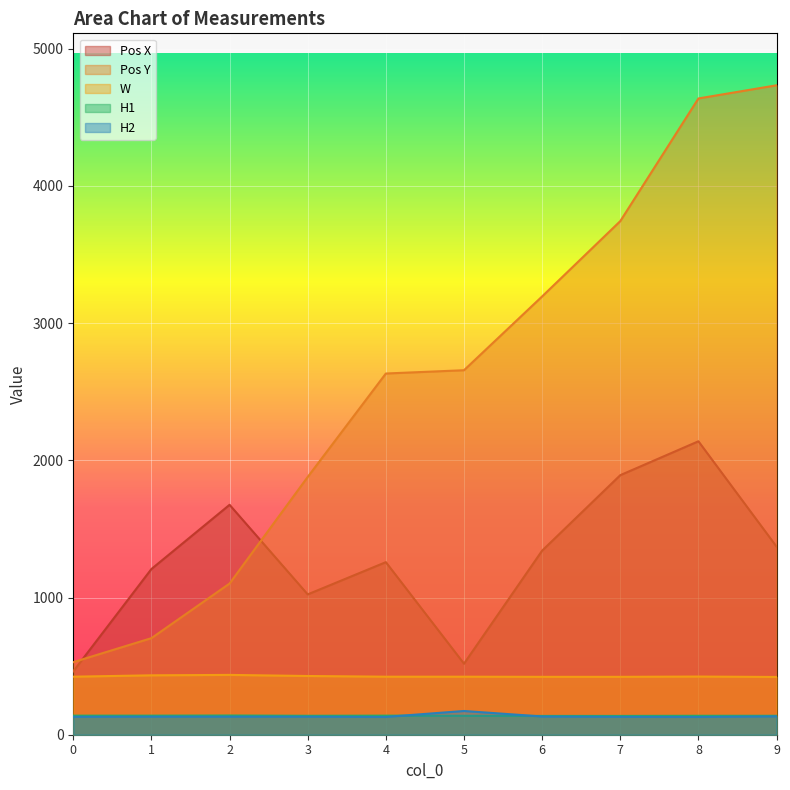

What is the sum of the Pos X values at 7 and 1?

3100